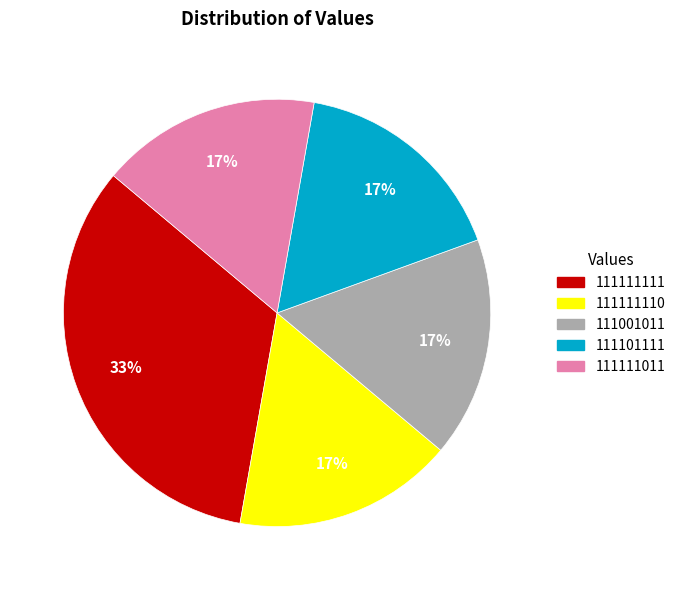

Which slice is the largest?

111111111